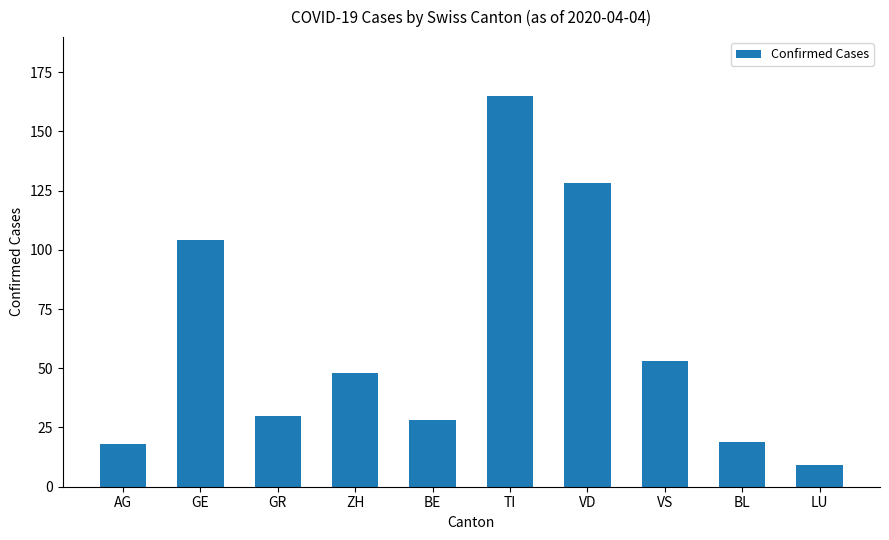

What is the difference between the values at VS and BE?

25